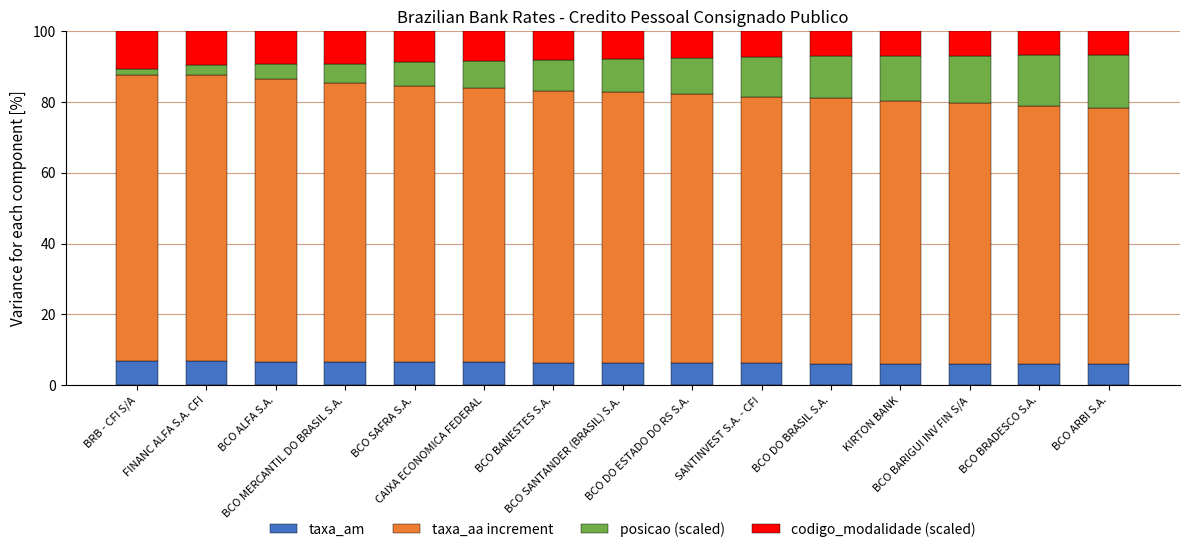

What is the maximum value for taxa_am?

6.8